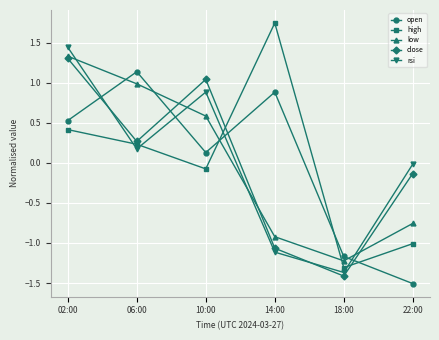

What is the difference between the maximum and minimum values in the rsi series?

2.8